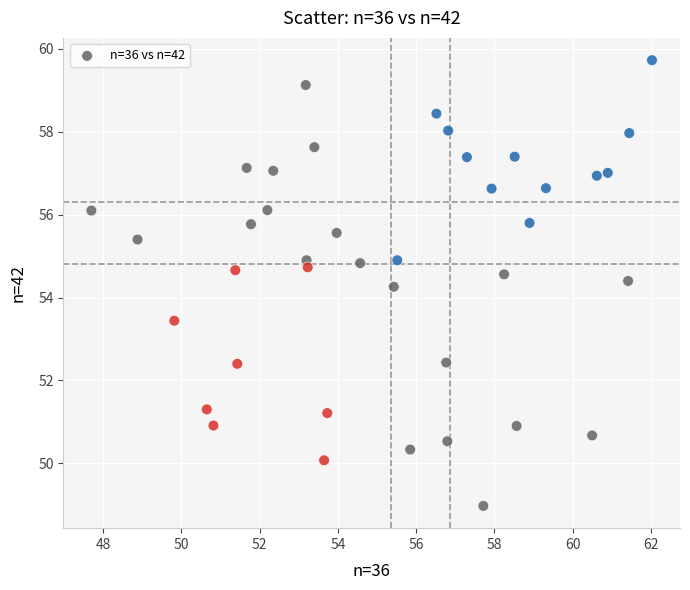

What is the range of X values (max minus min)?

14.3